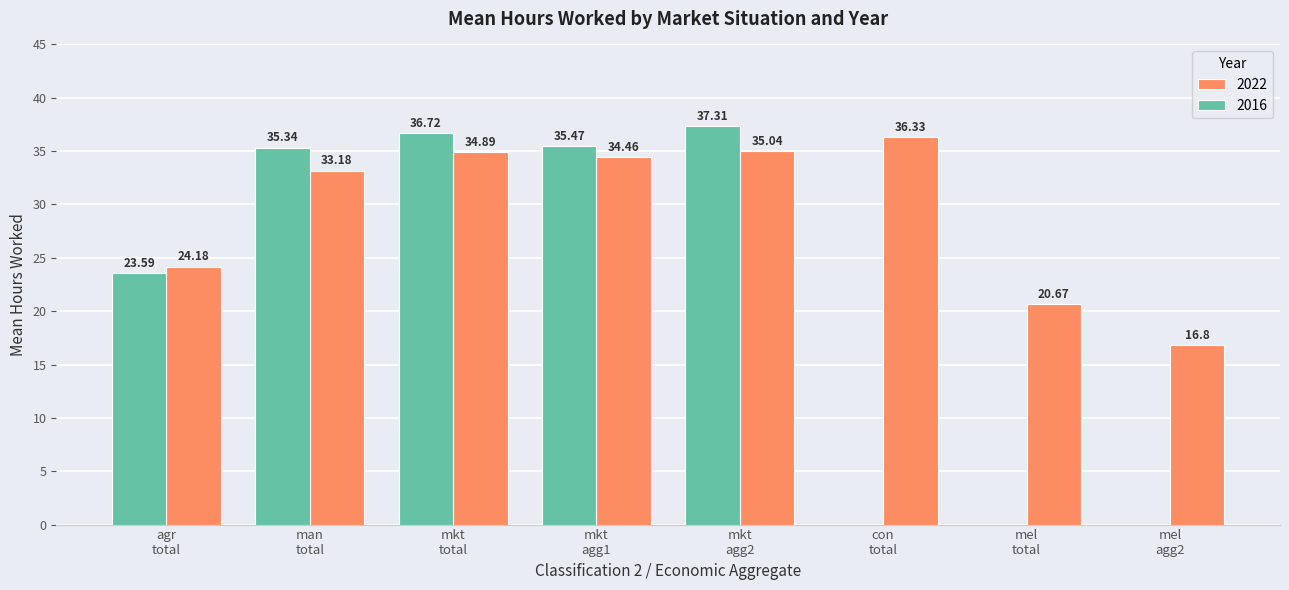

Are the bars horizontal?

No